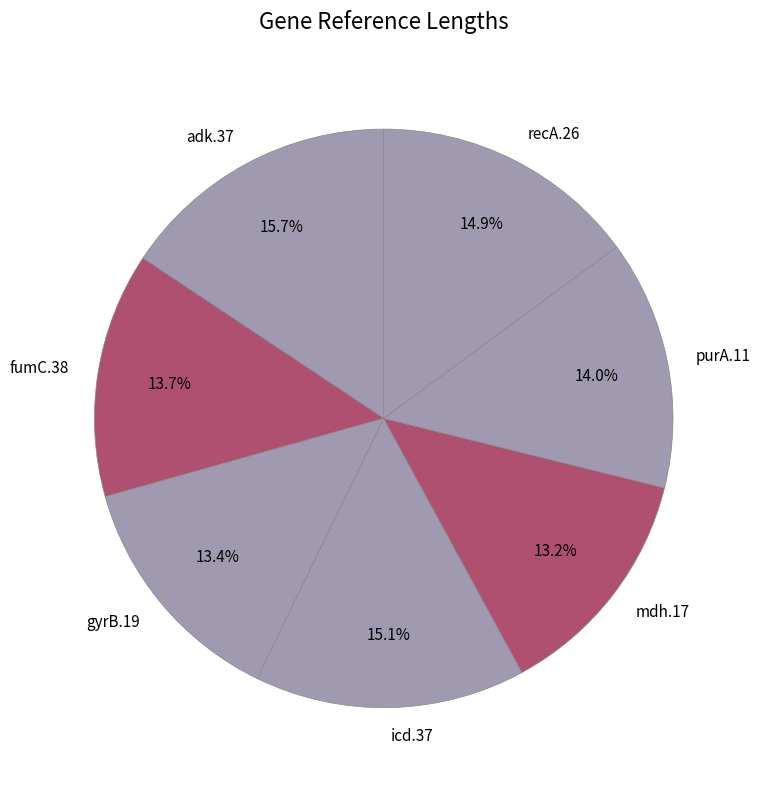

Which has a higher value, recA.26 or gyrB.19?

recA.26